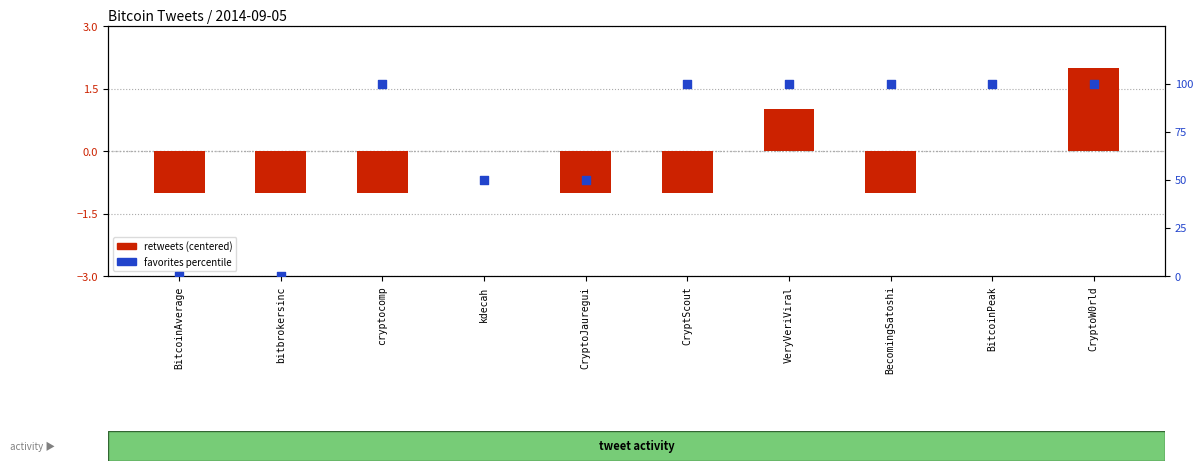

Which series contains the highest Y value?

favorites